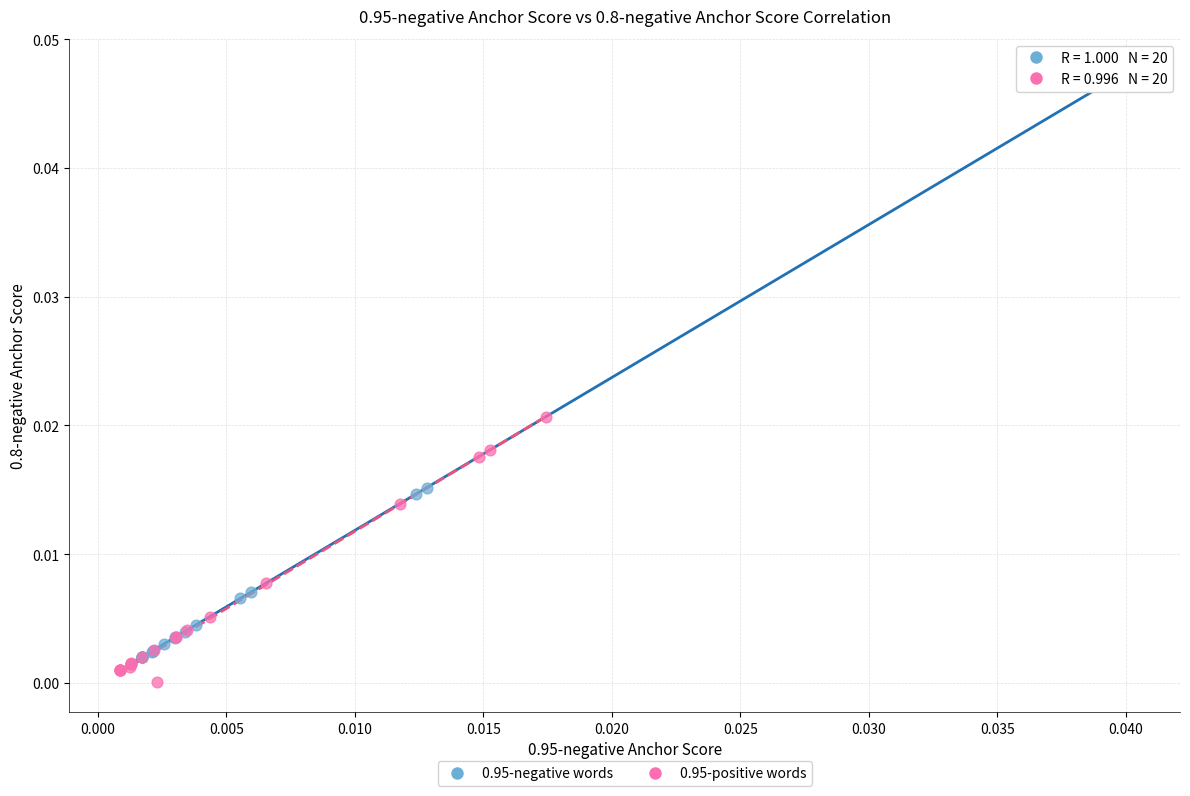

Which series has the widest spread of Y values?

0.95-negative words